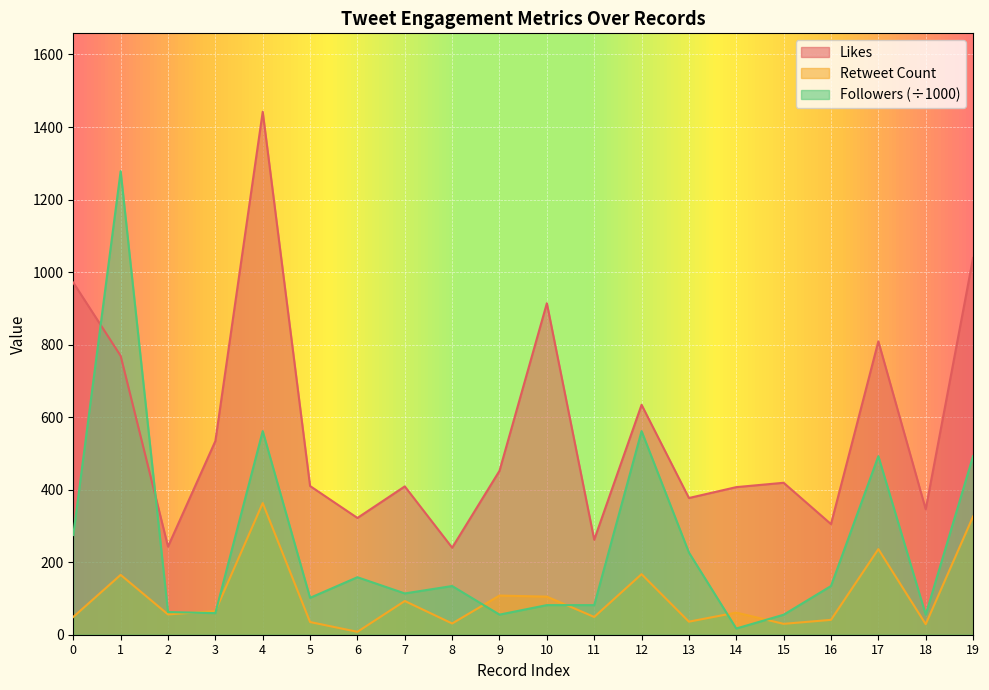

Between which two adjacent categories do Retweet Count and Followers first intersect?

2 and 3